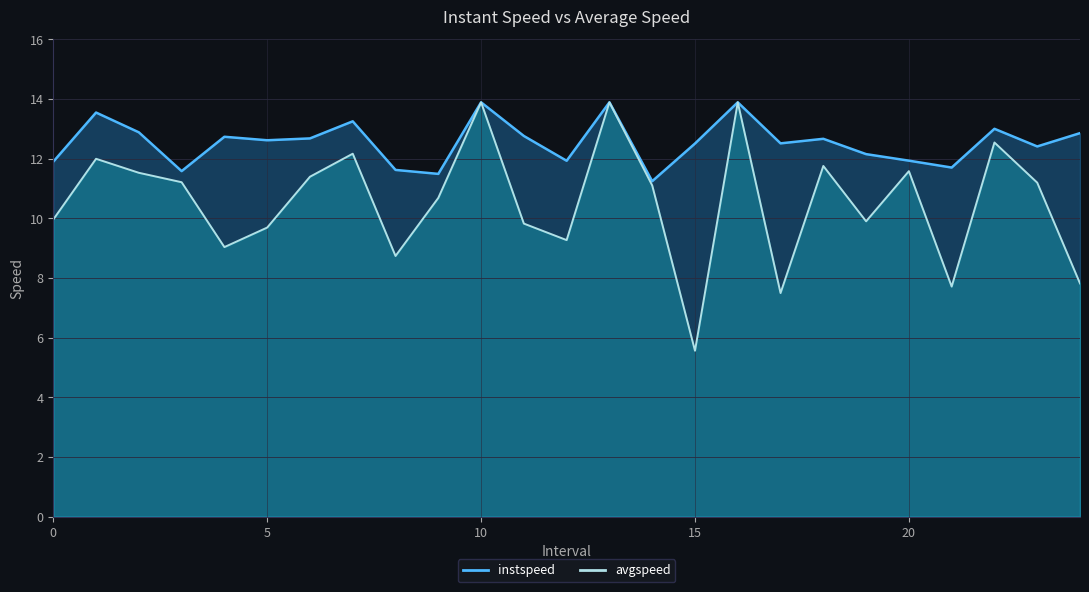

What is the total value across all series at 5.0?

22.3